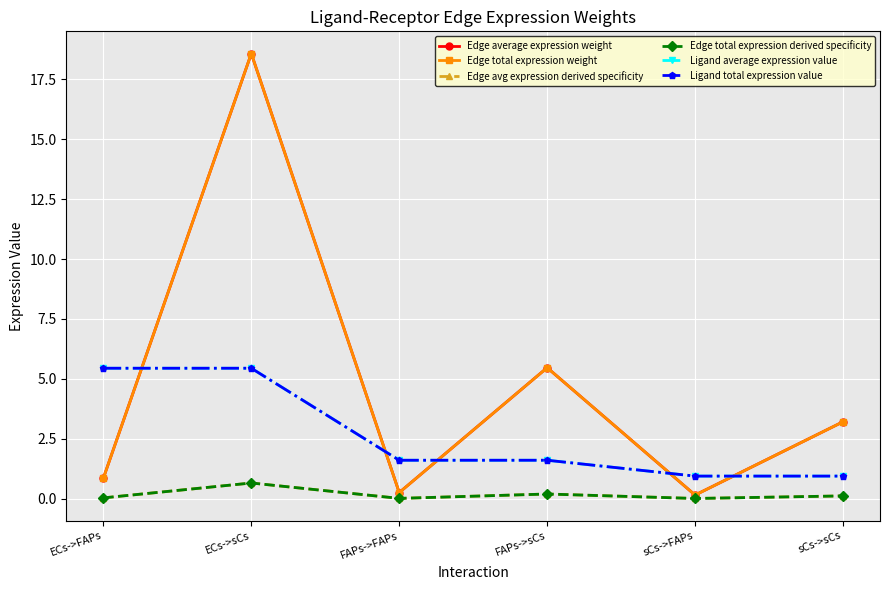

Is this an area chart (filled region under the line)?

No